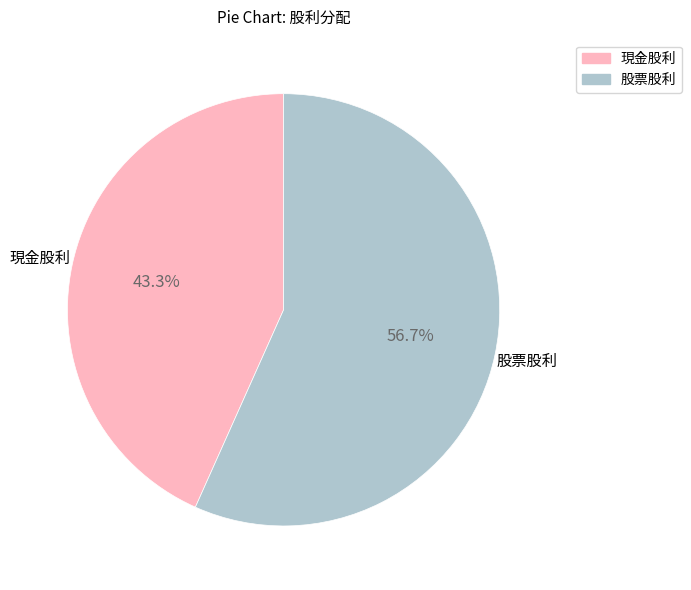

Between 現金股利 and 股票股利, which is larger?

股票股利